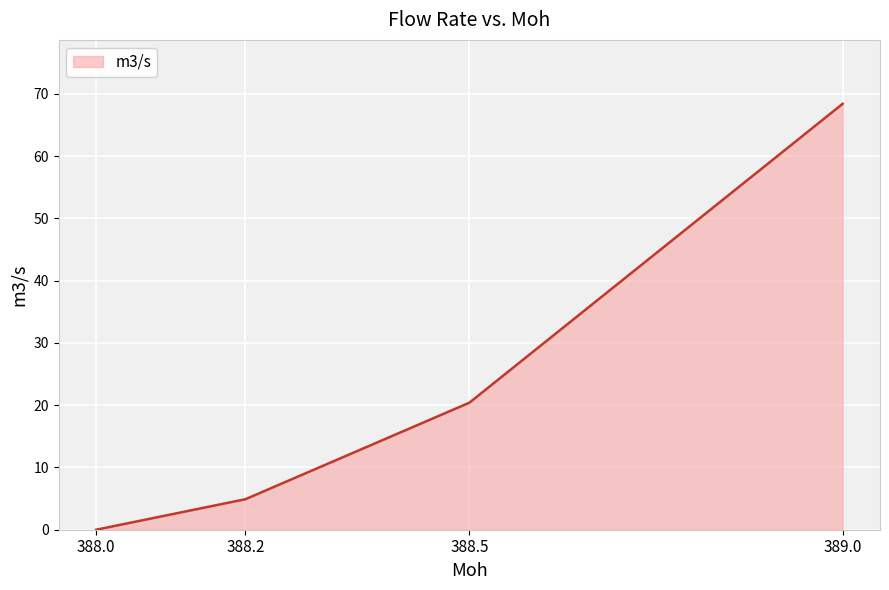

Rank the categories by value from highest to lowest.

389.0, 388.5, 388.2, 388.0